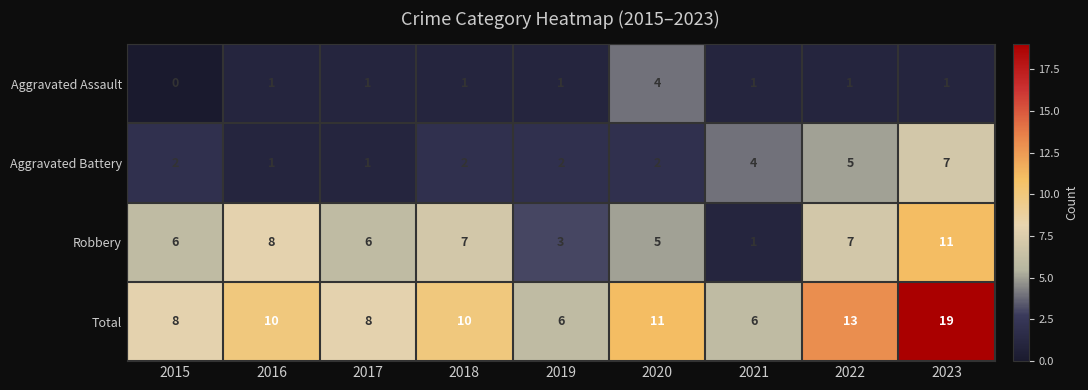

What is the total value across all series at 2016?

20